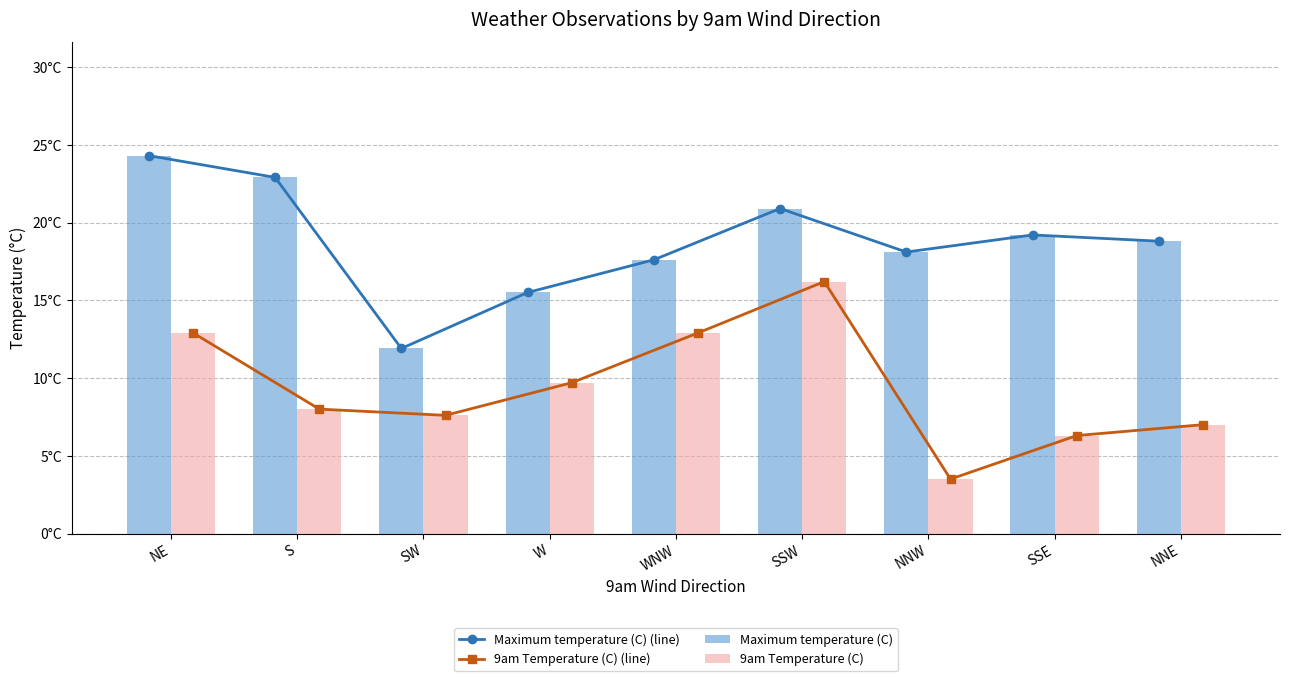

What is the difference between the 9am Temperature (C) (line) values at W and NE?

3.2